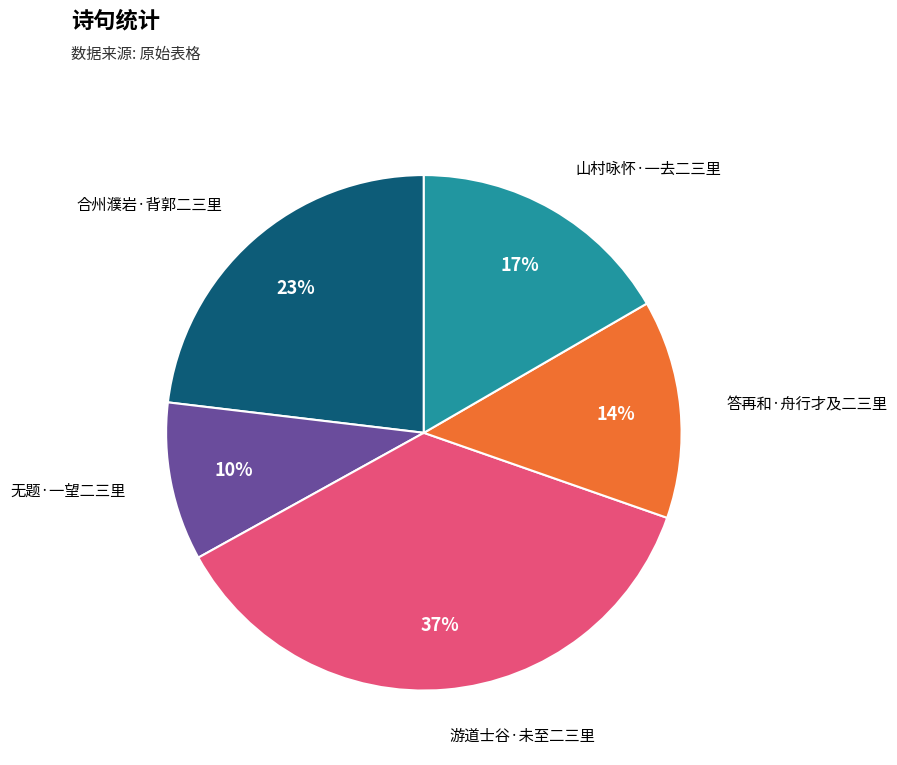

To the nearest percent, what is the difference between the 答再和·舟行才及二三里 and 山村咏怀·一去二三里 slice percentages?

3%